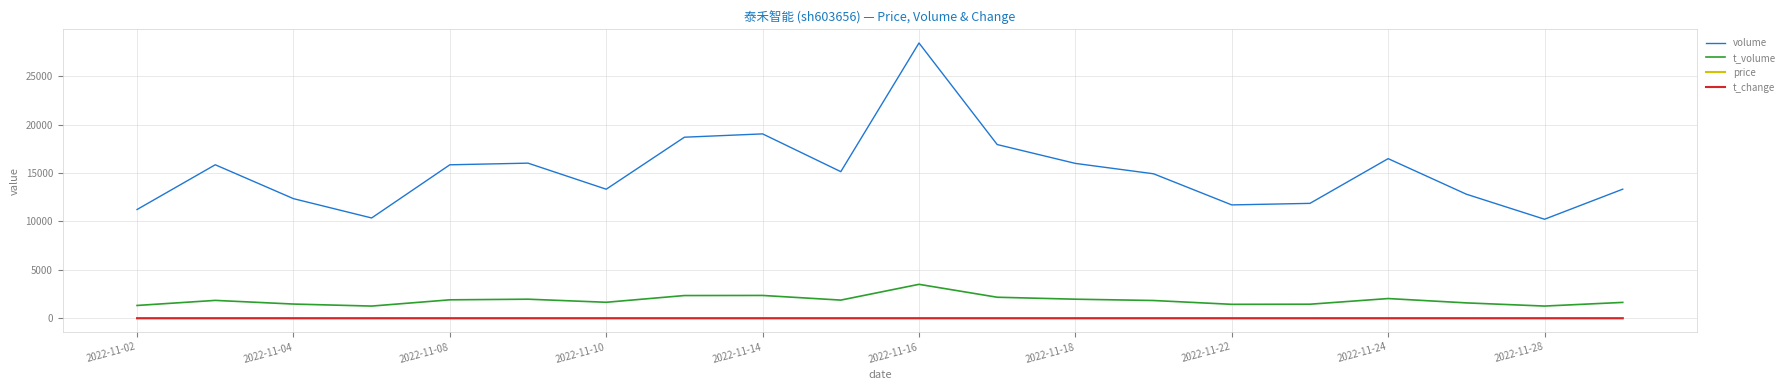

True or false: t_change and volume cross at least once.

False